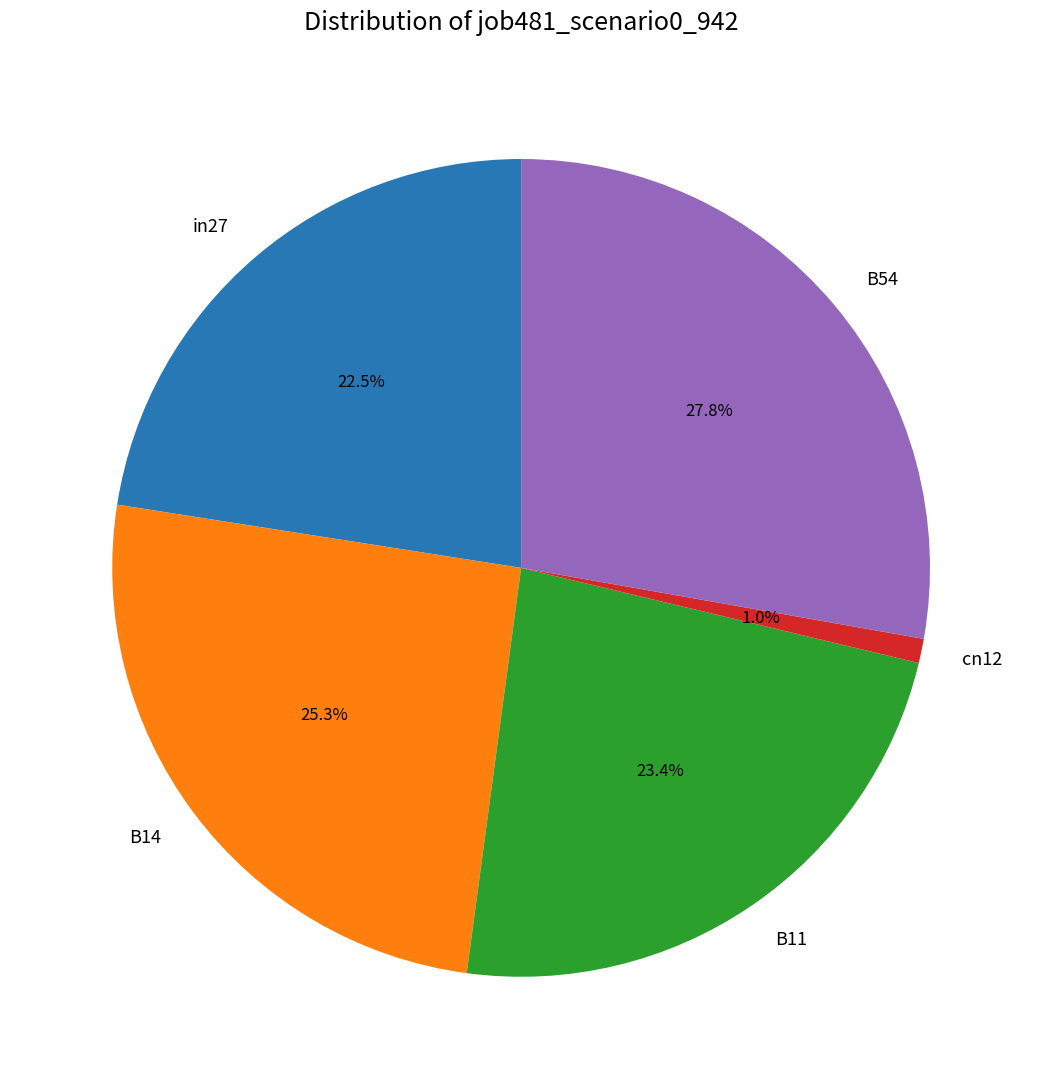

What percentage is the cn12 slice, to the nearest percent?

1%